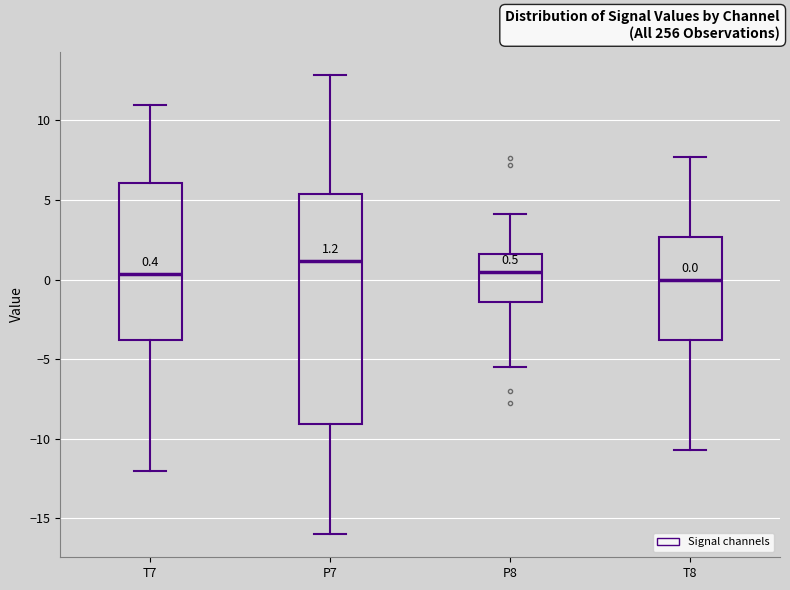

Which box is the tallest, from its lower edge to its upper edge?

P7